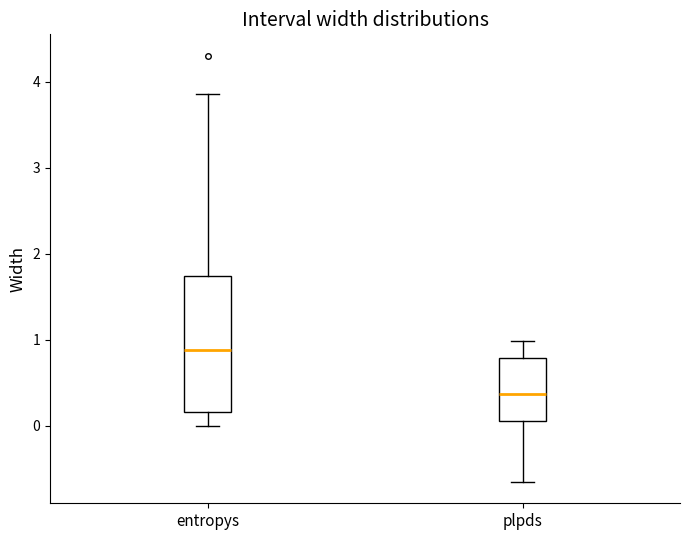

Which box is the tallest, from its lower edge to its upper edge?

entropys